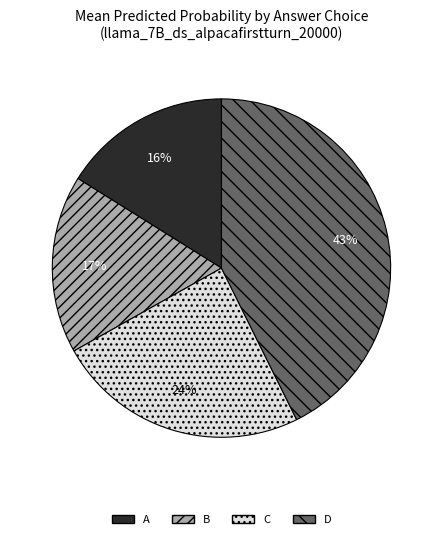

How many slices are in this pie chart?

4